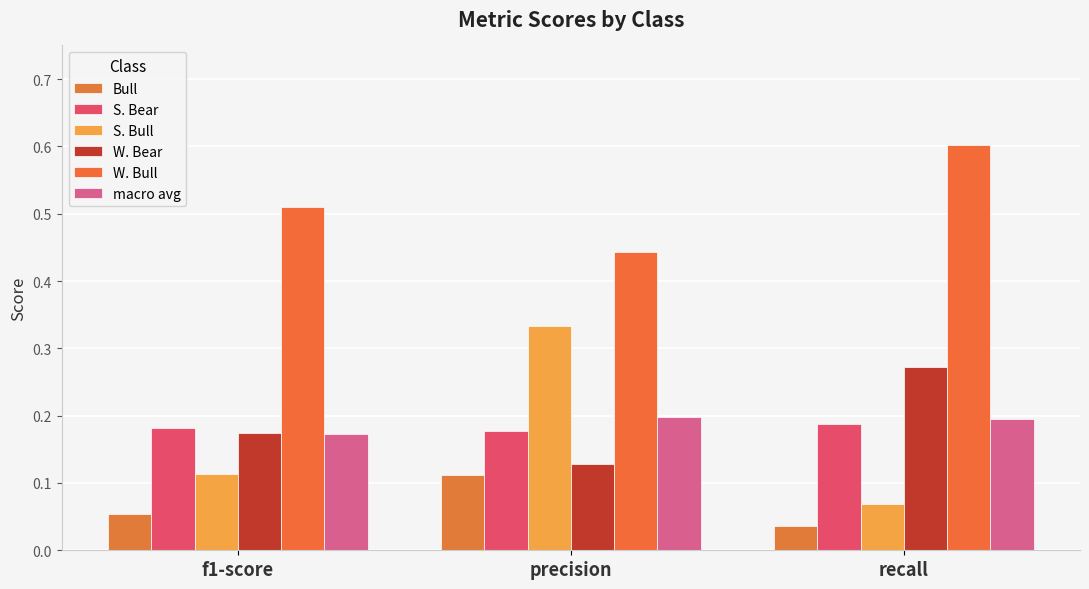

At which label is W. Bull closest to 0?

precision